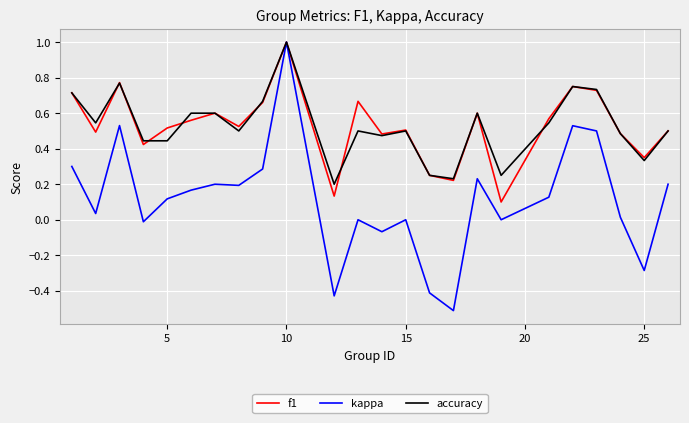

What is the minimum value shown in the chart?

-0.5